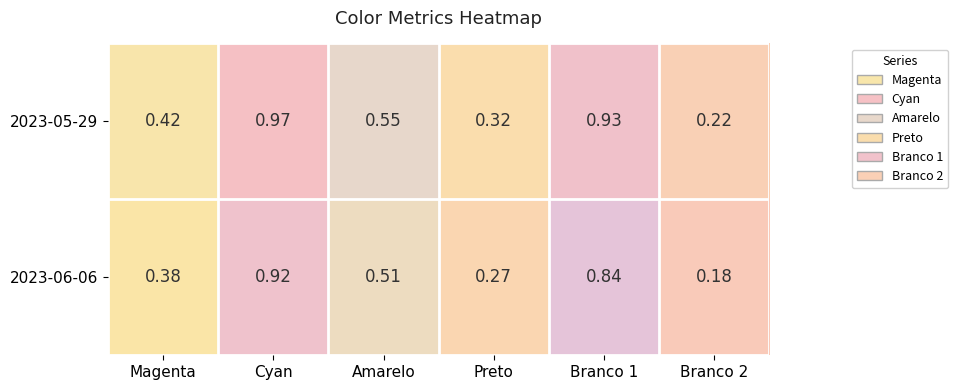

At how many categories does at least one series exceed 0?

6